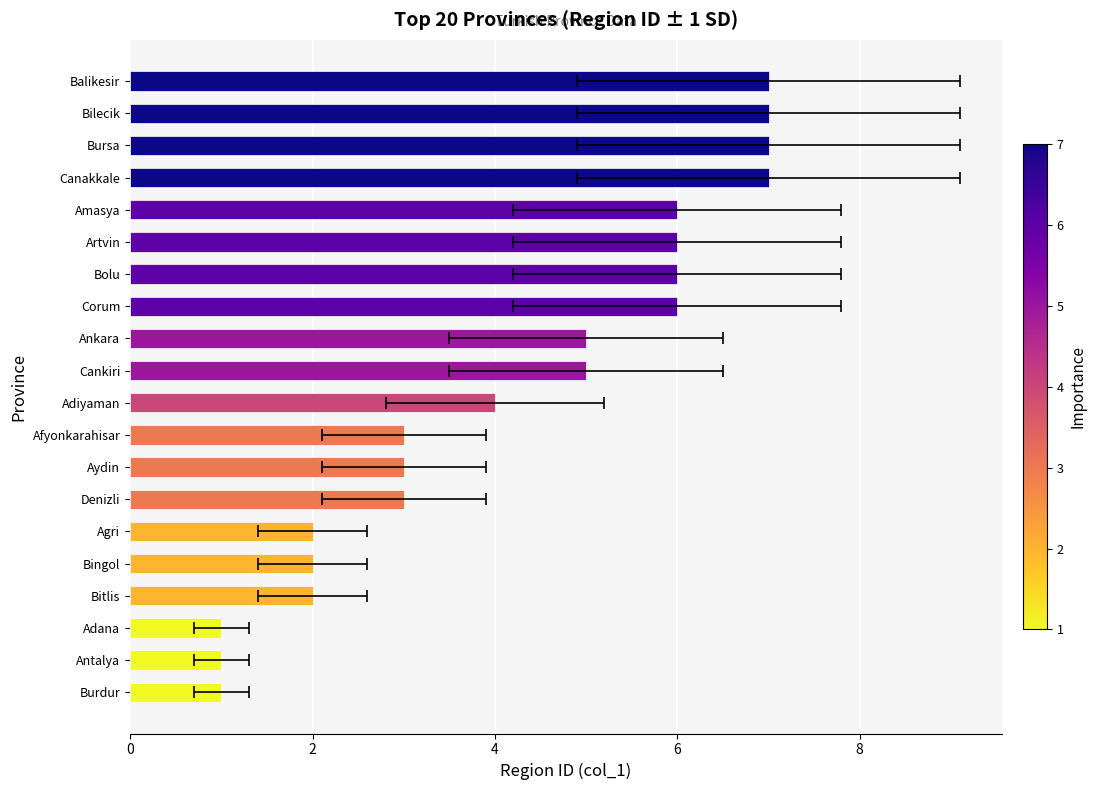

What is the sum of the values at Bilecik and Antalya?

8